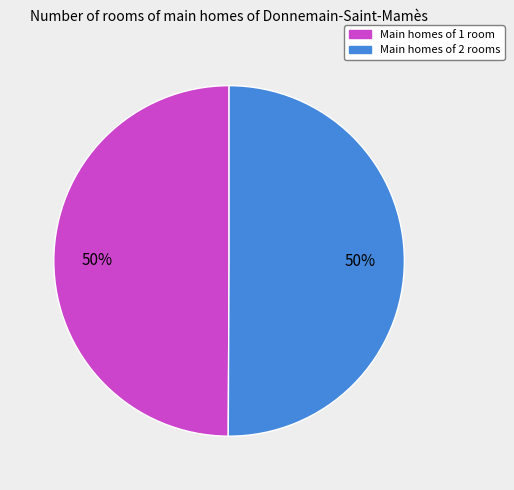

To the nearest percent, what is the average slice percentage?

50%